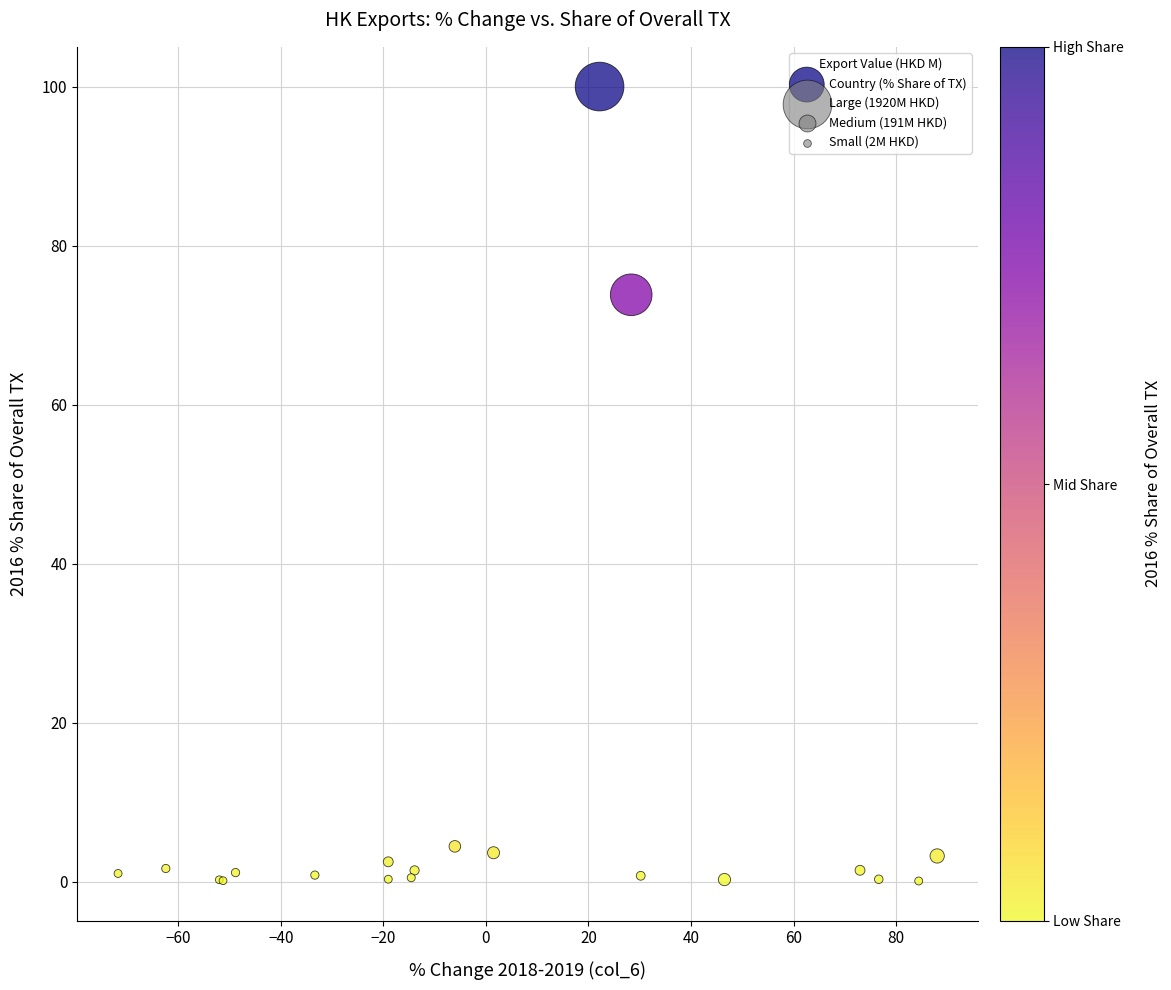

What Y value in the scatter plot is closest to 50?

73.8